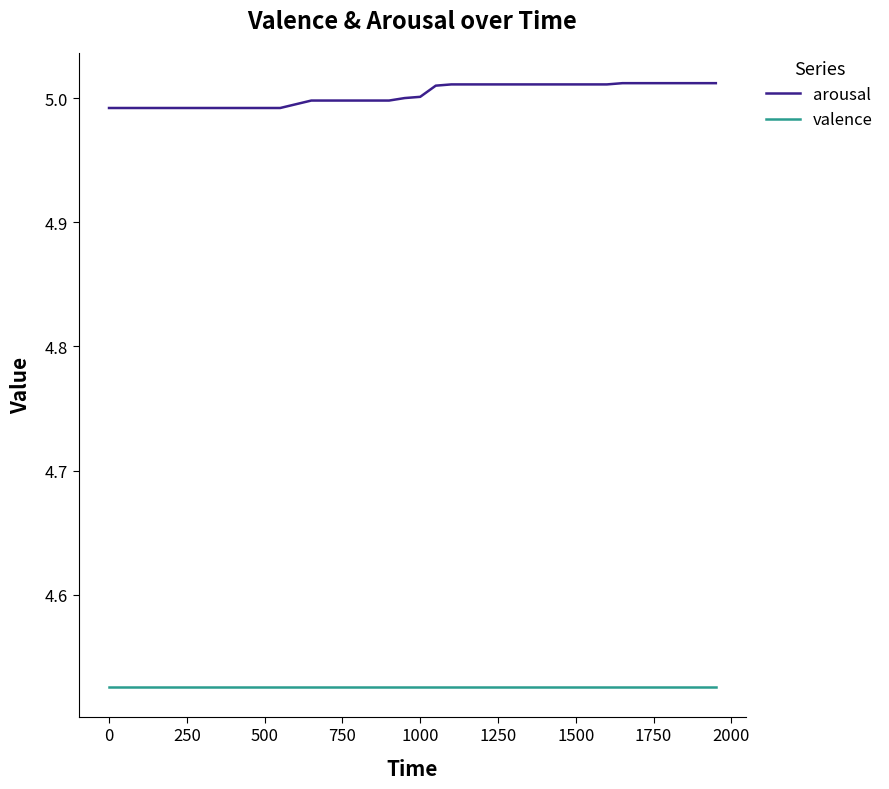

List the series in order of their peak value, lowest first.

valence, arousal